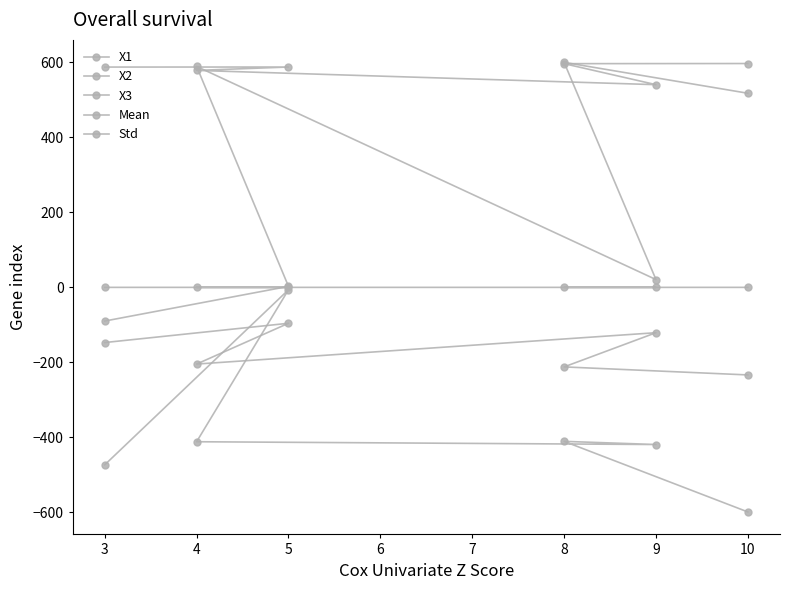

At which category does X1 reach its first local peak?

5